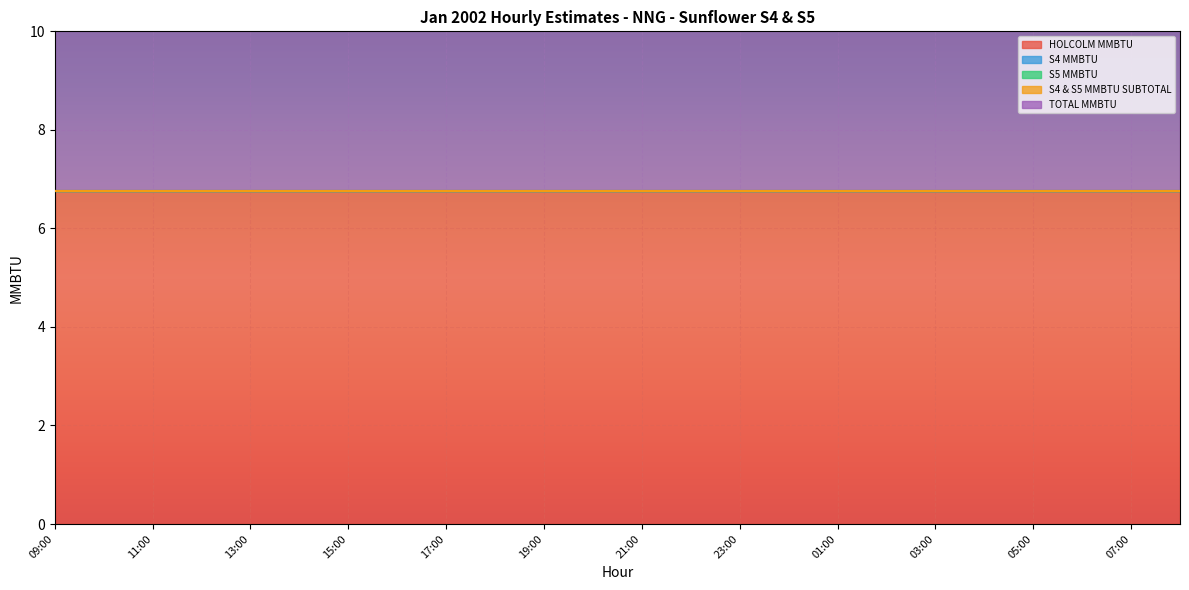

What is the sum of all HOLCOLM MMBTU values?

162.0